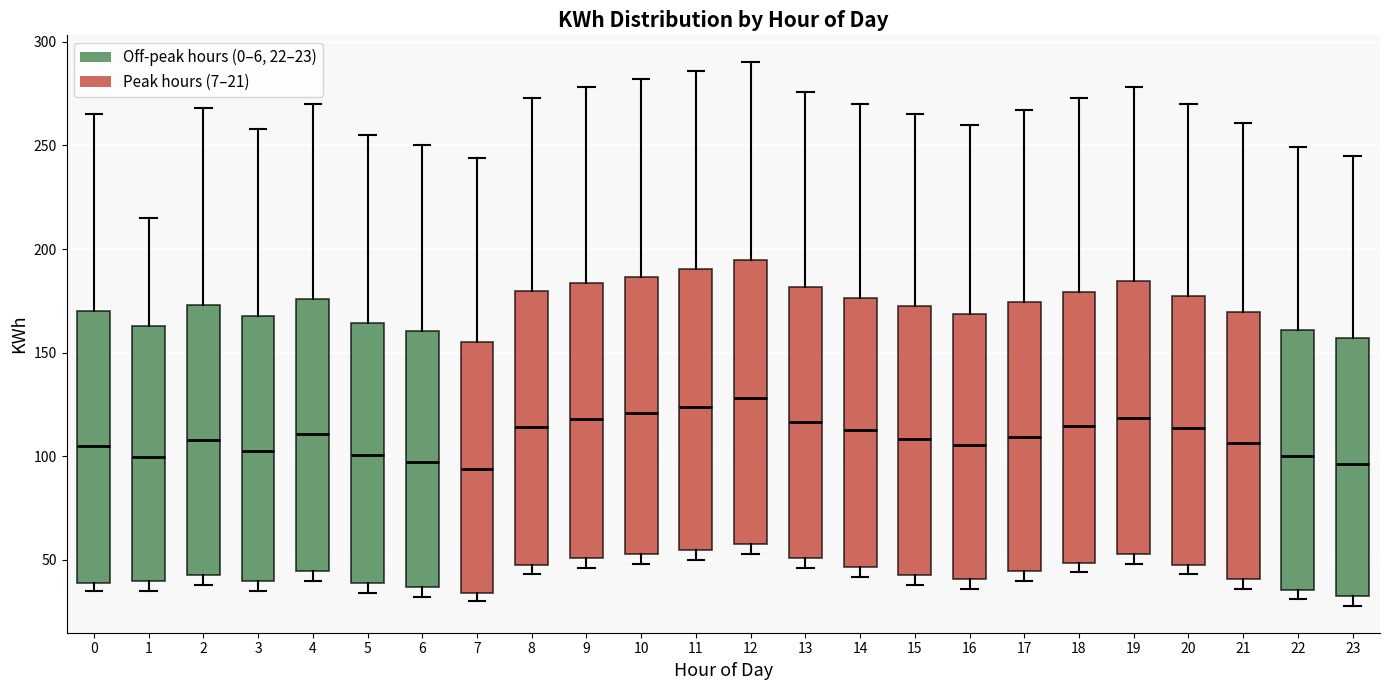

Where is the upper edge of the box at x = 3 on the y-axis? The values are not printed on the chart, so give them approximately, as read against the axis.

170